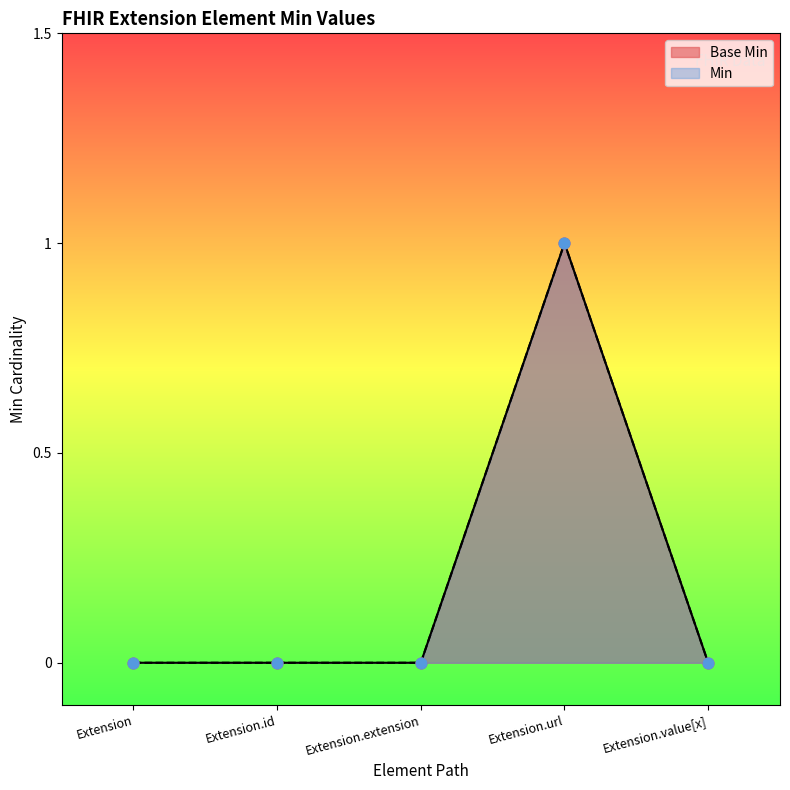

Between Extension and Extension.url, which is larger?

Extension.url